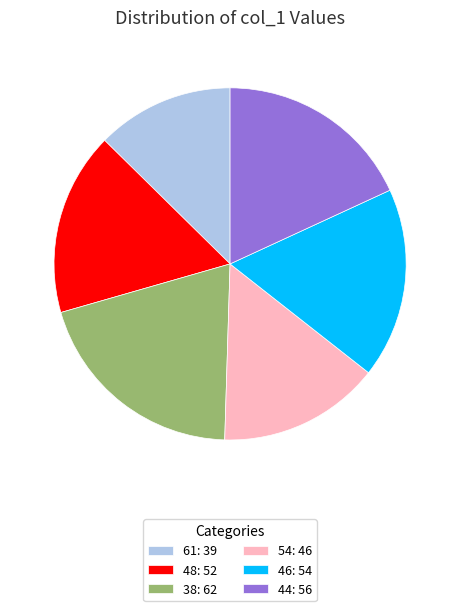

The 48: 52 slice represents 17% of the pie. True or false?

True